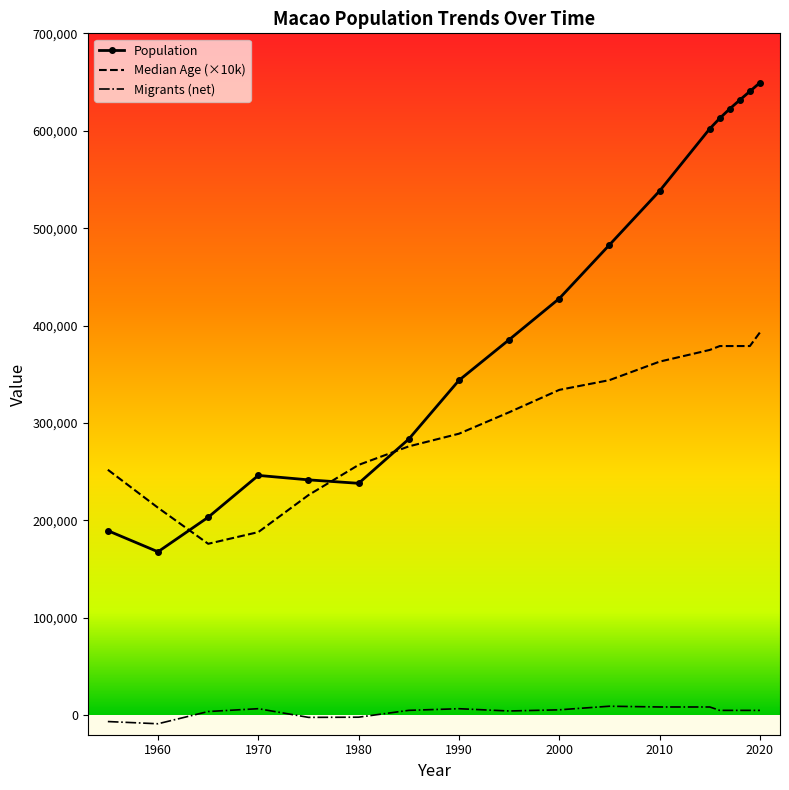

Rank the series by their maximum value, from highest to lowest.

Population, Median Age (×10k), Migrants (net)